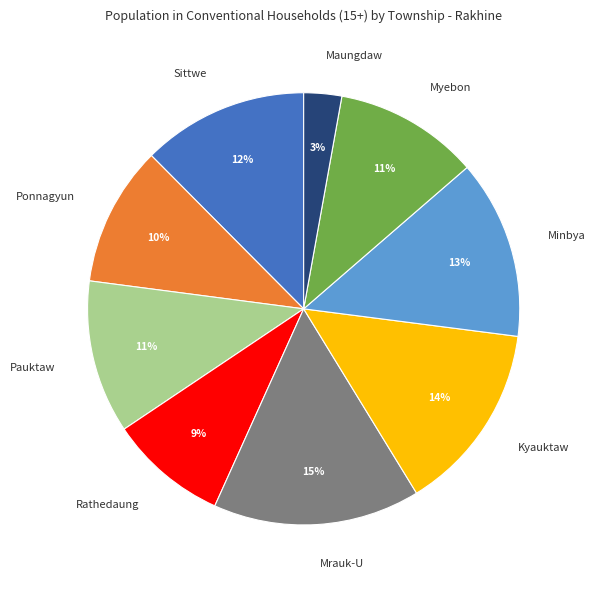

Which slice is the smallest?

Maungdaw